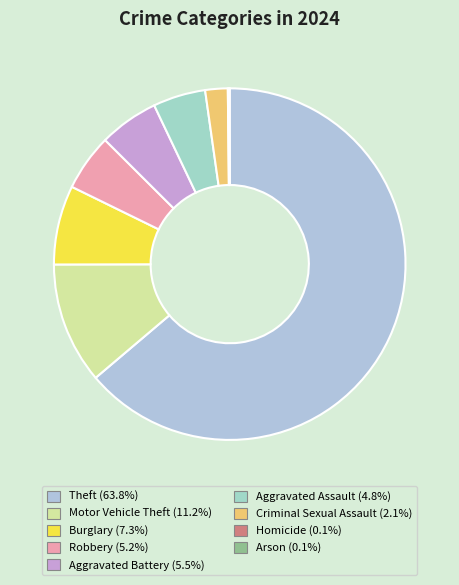

Which category has the biggest portion of the pie?

Theft